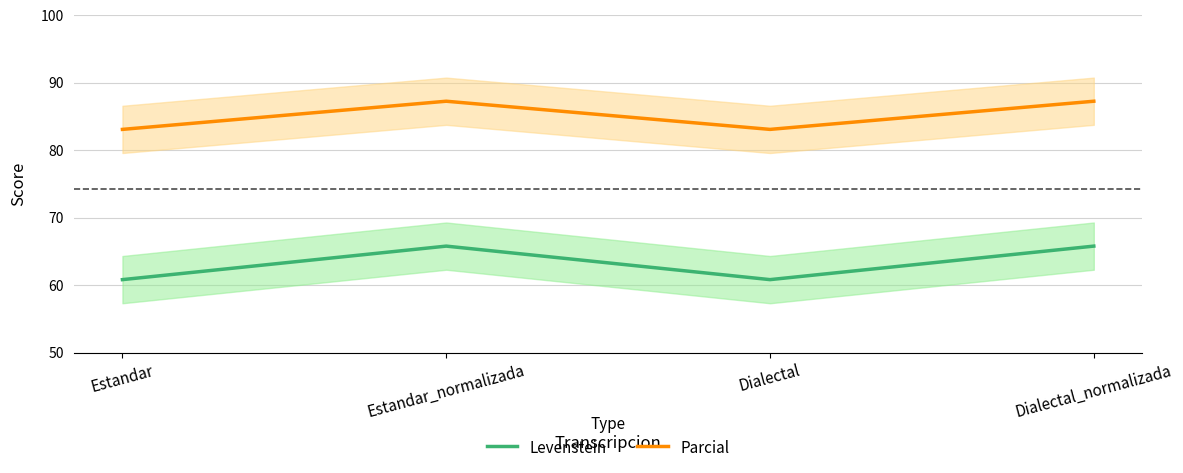

Reading left to right, list all the values displayed in this chart.

Levenstein: 60.8	65.8	60.8	65.8
Parcial: 83.1	87.2	83.1	87.2